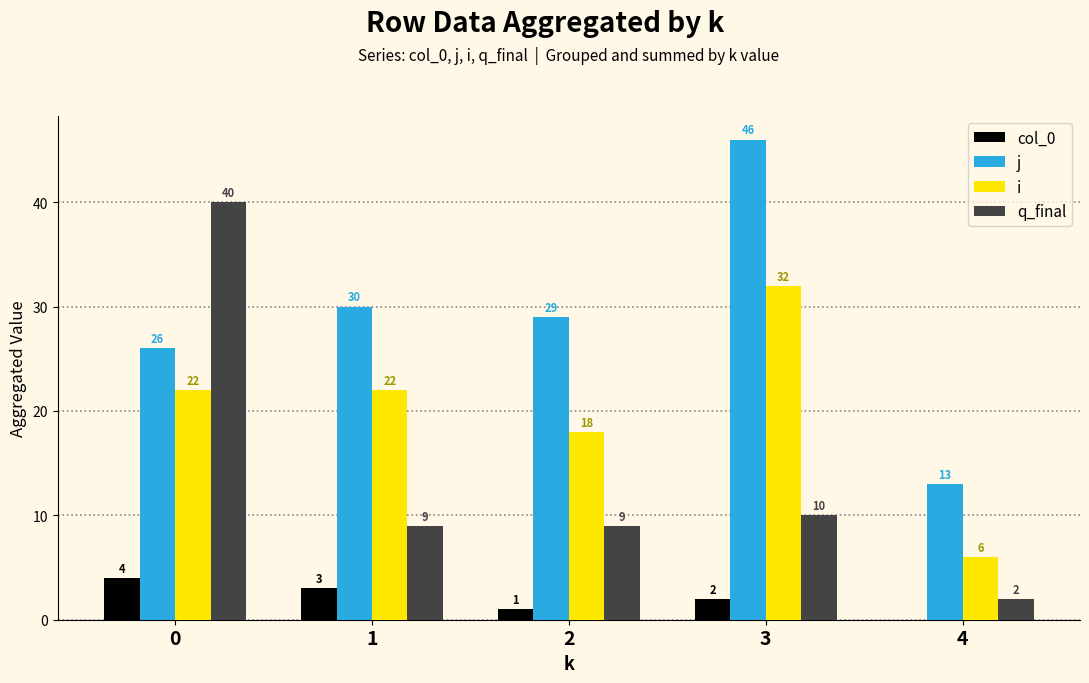

Which series has the largest total across all categories?

j